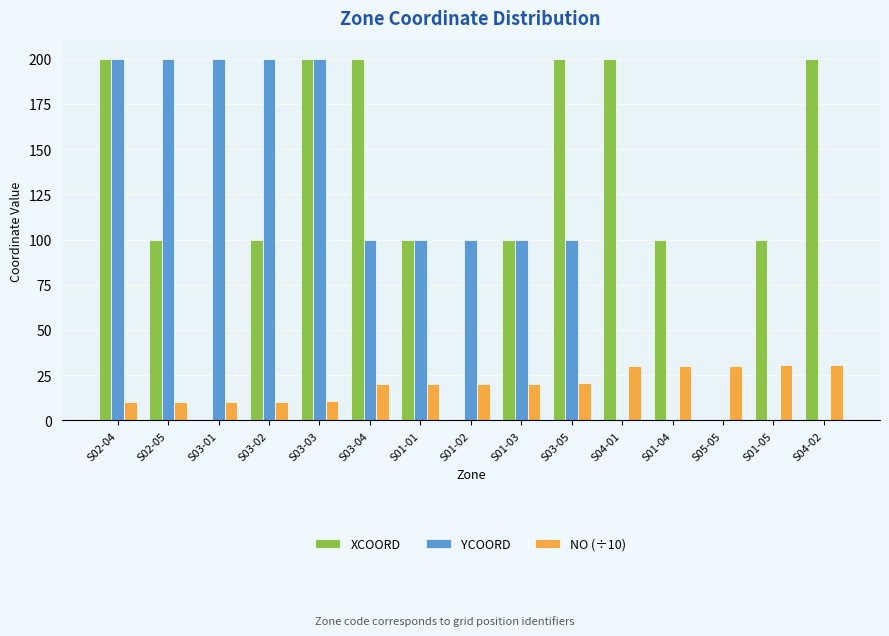

Read the NO (÷10) value at S02-04.

10.1